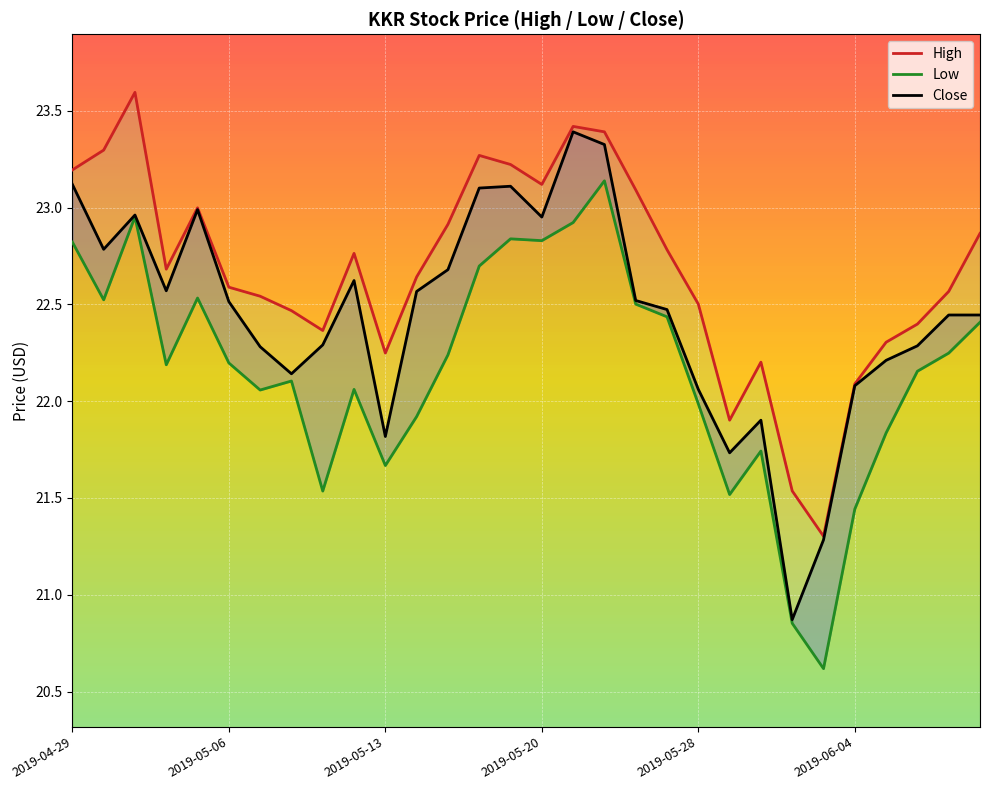

The High series shows 23.4 at 16. True or false?

True